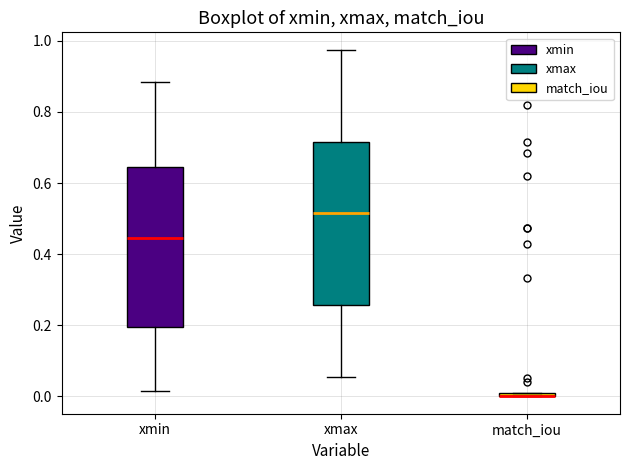

Where does the upper whisker of the box for xmax end on the y-axis? The values are not printed on the chart, so give them approximately, as read against the axis.

0.98